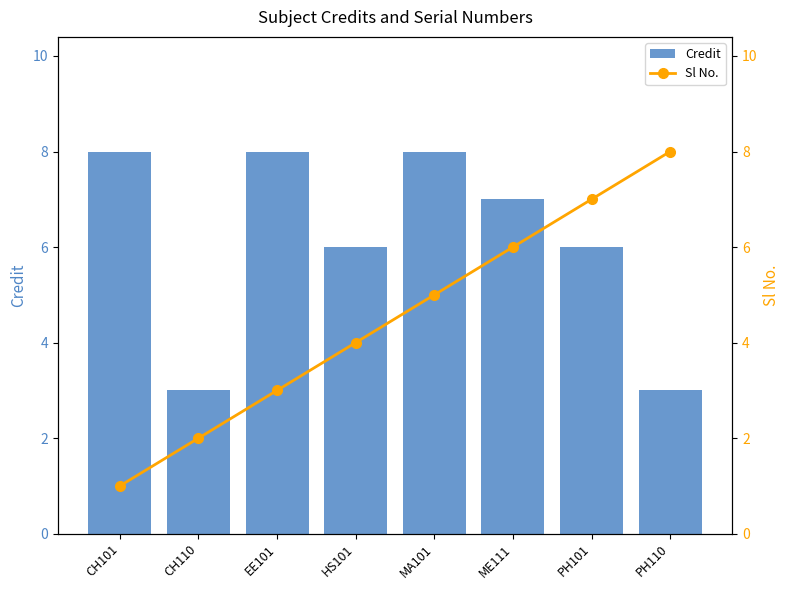

Are the bars grouped side by side (vs. stacked)?

Yes